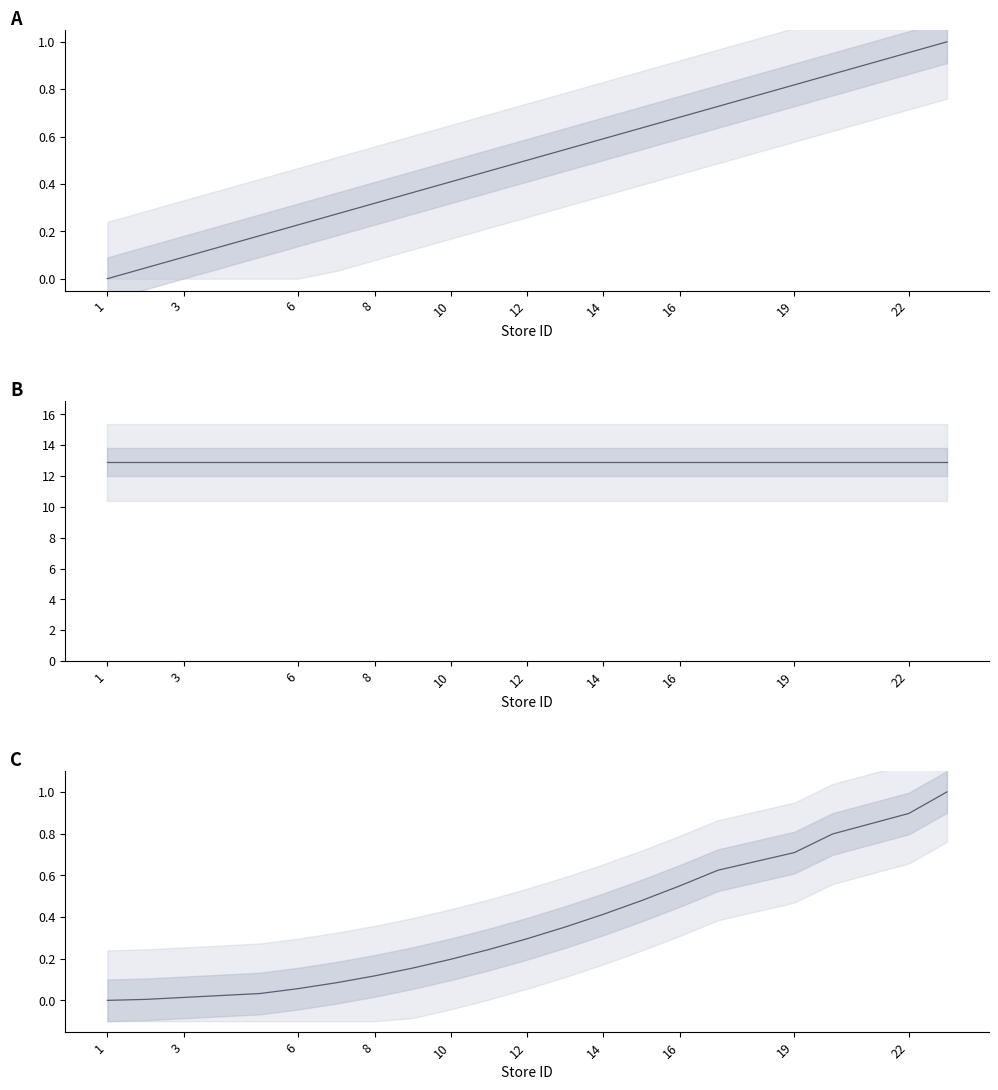

How many intersections are there between cumulative store_id and store_id?

1